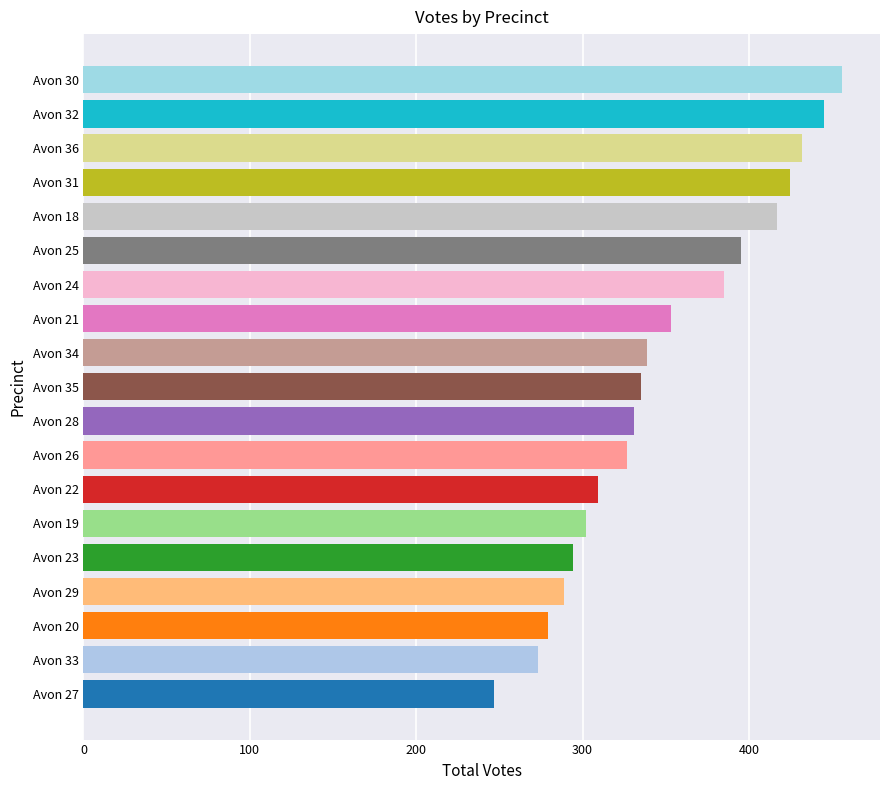

Read the value at Avon 29, to the nearest 5.

290